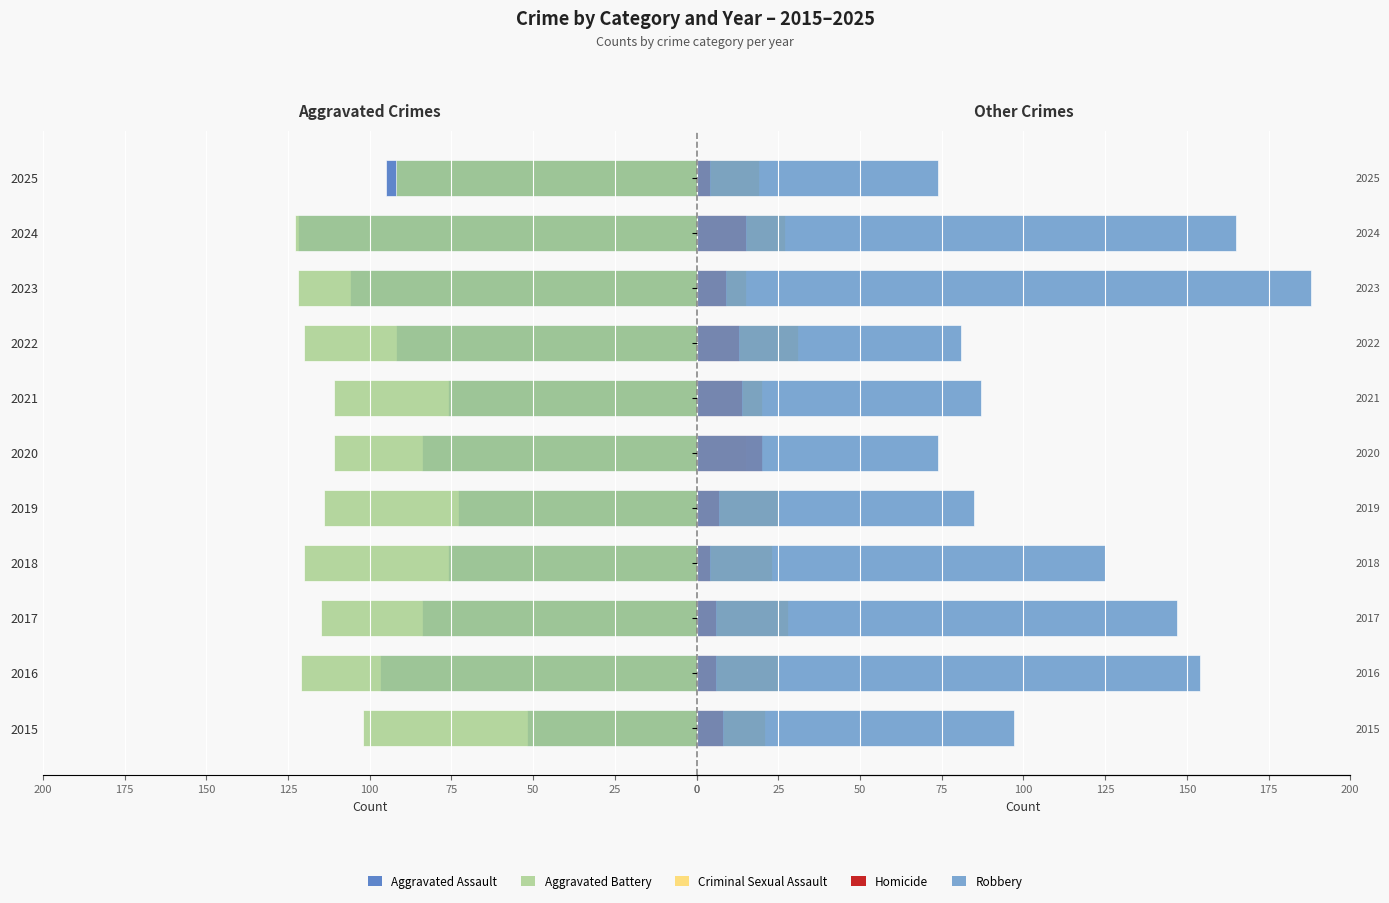

Which series changed the most between 2015 and 2017?

Robbery